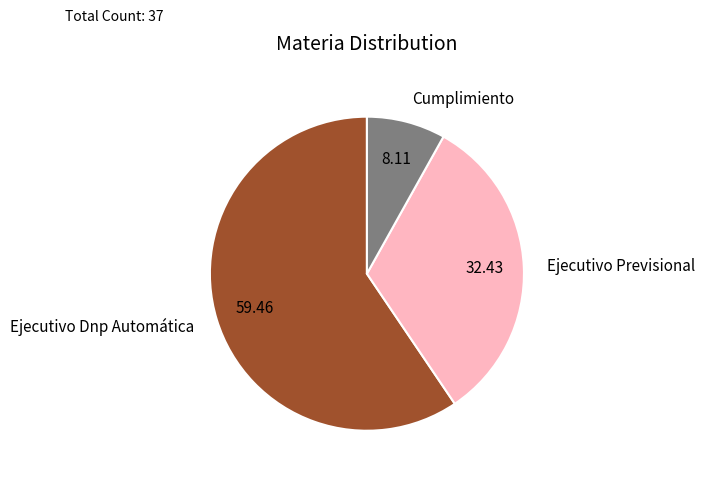

Which slice is the smallest?

Cumplimiento